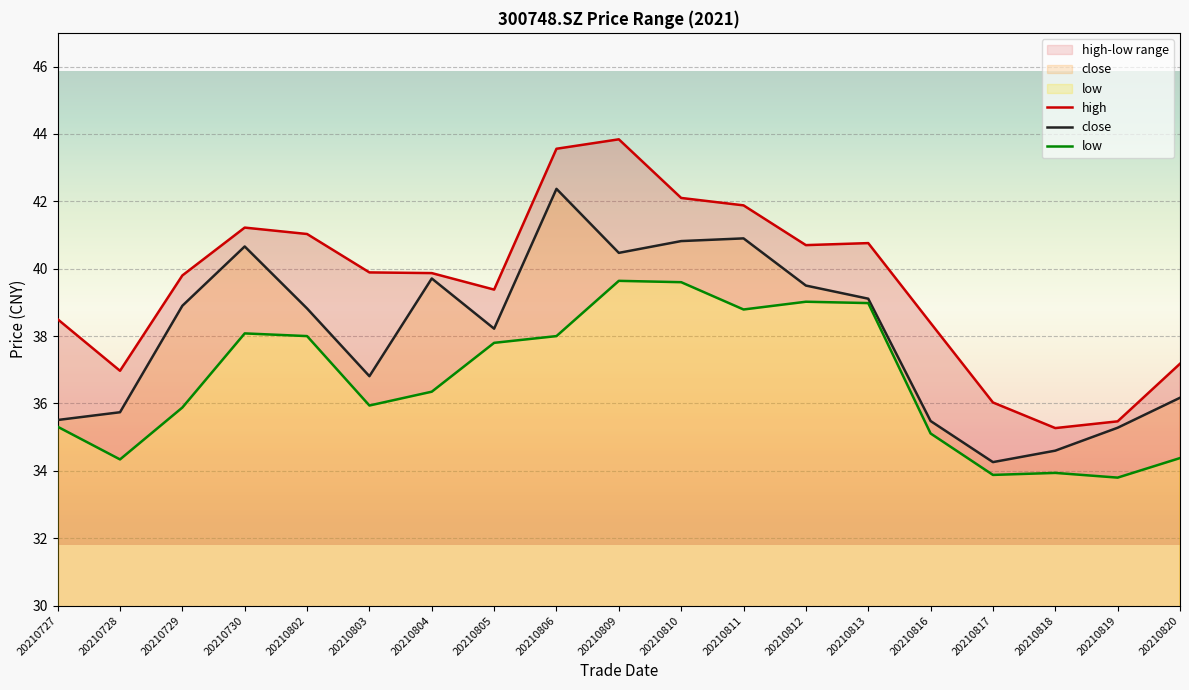

True or false: high has more than 1 points higher than both neighbors.

True